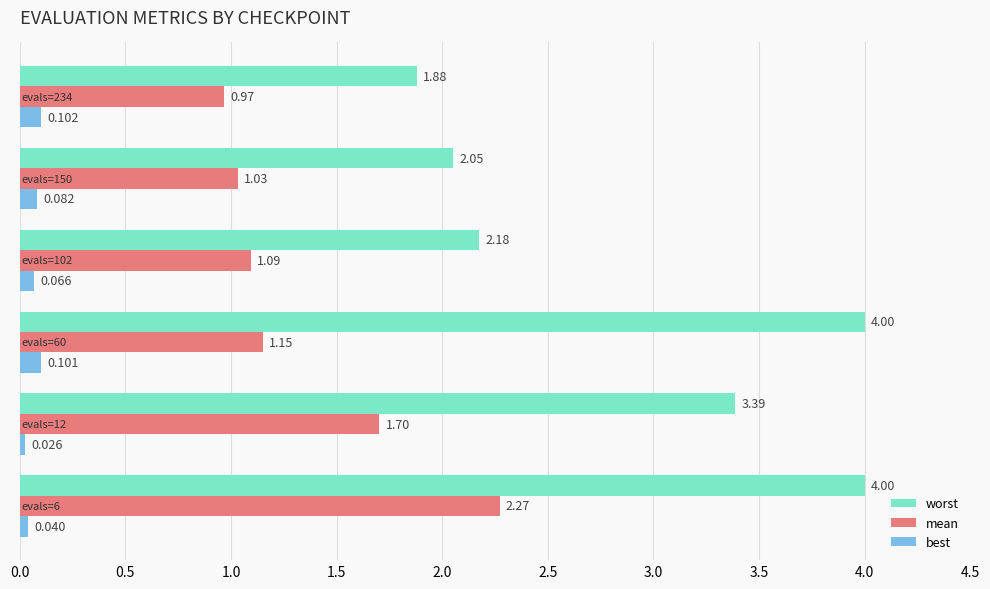

Which series has the largest range (max minus min)?

worst